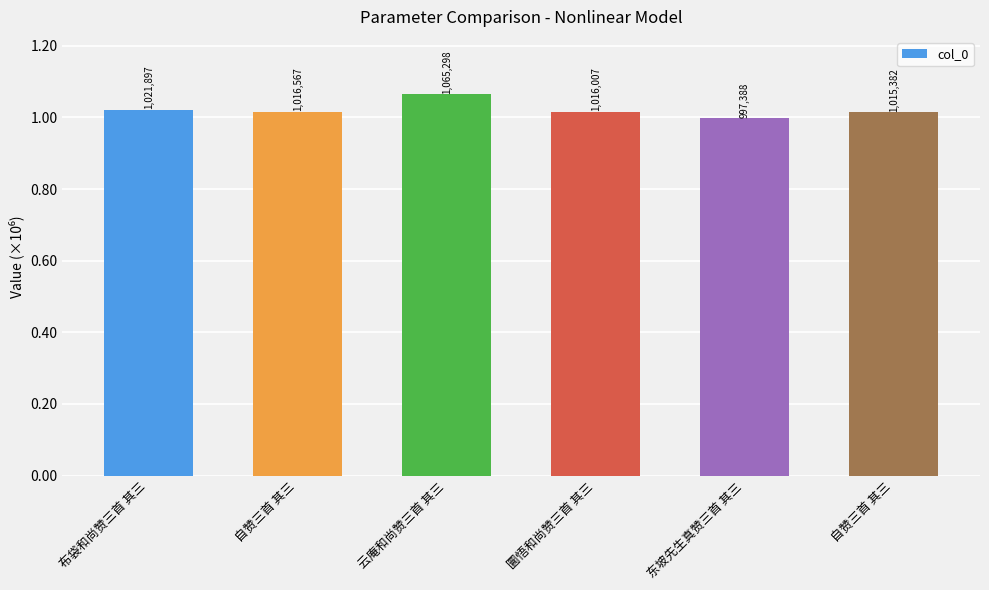

Rank the categories by value from highest to lowest.

云庵和尚赞三首 其三, 布袋和尚赞三首 其三, 自赞三首 其三, 圜悟和尚赞三首 其三, 自赞三首 其三, 东坡先生真赞三首 其三